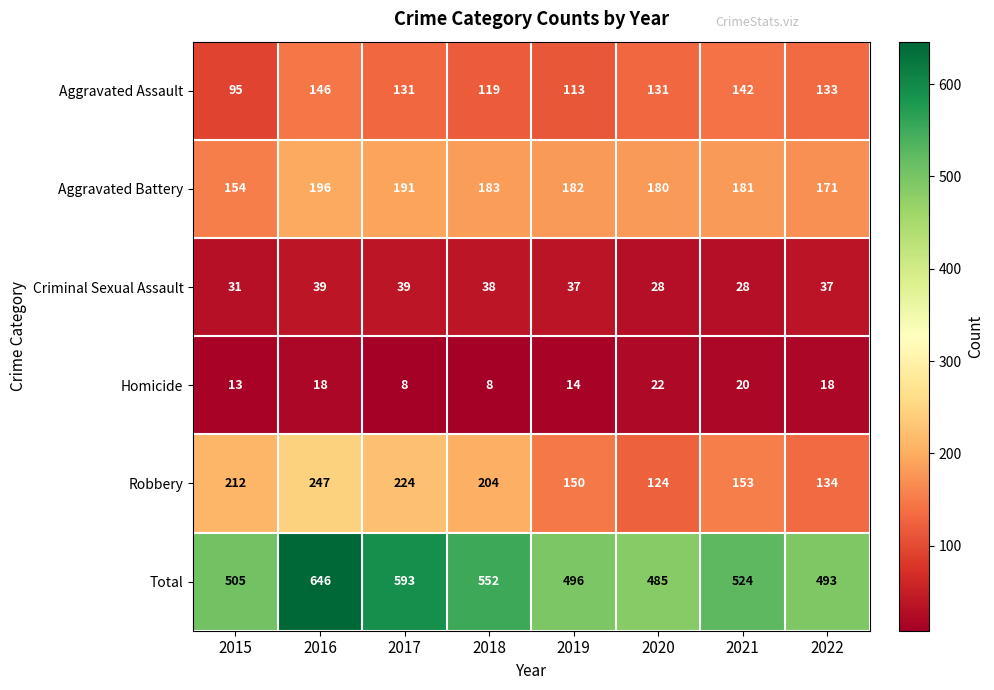

Which series changed the most between 2021 and 2022?

Total